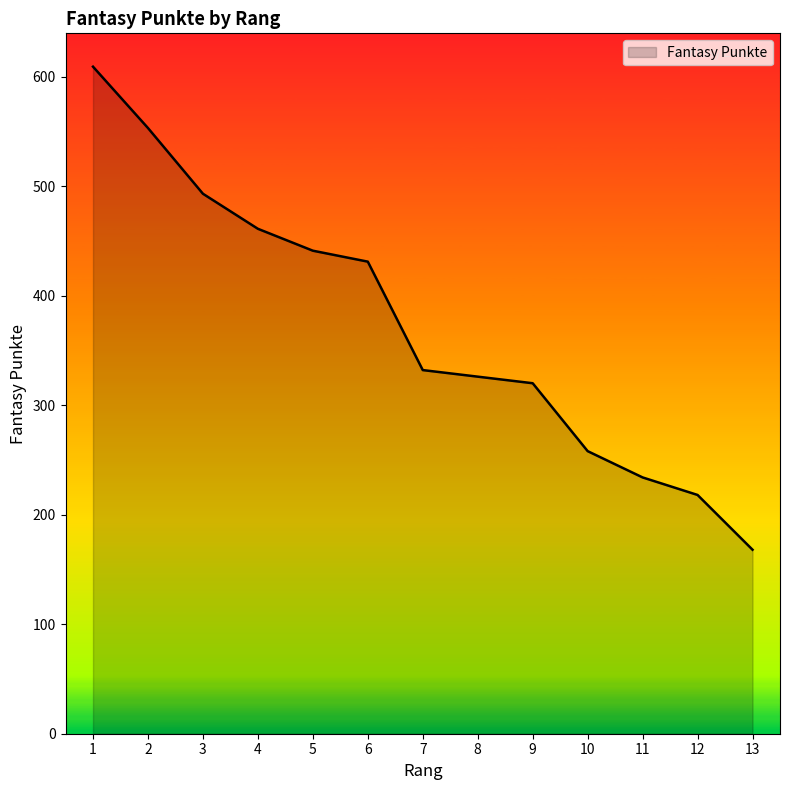

Which category has the lowest value across all series?

13